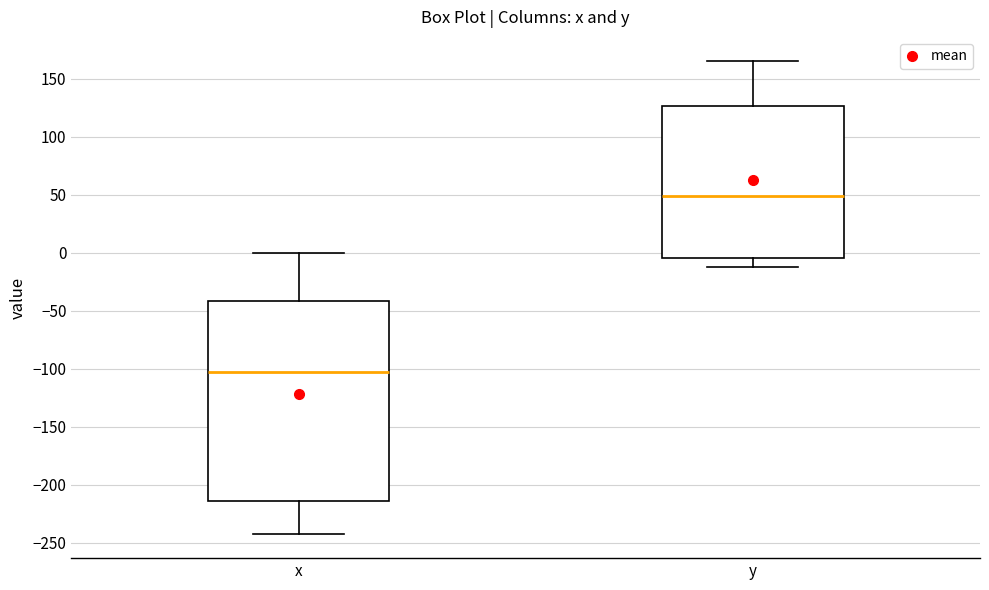

Which box's median line is the highest?

y